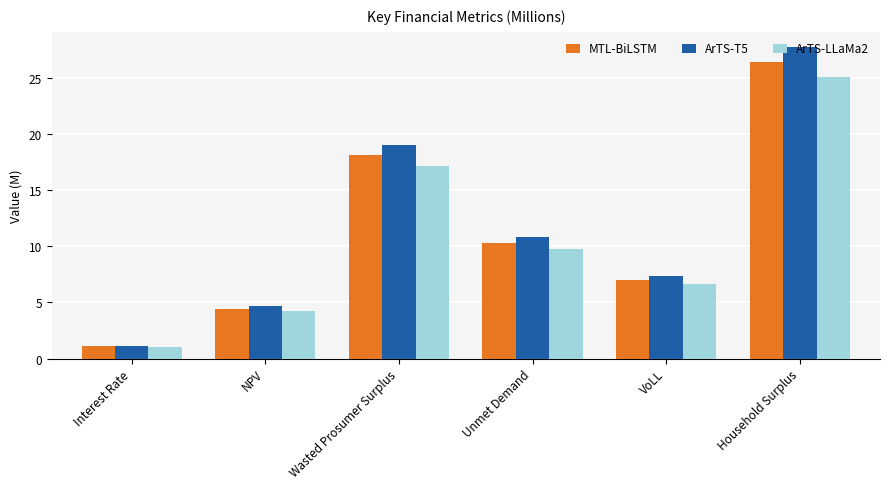

At which label does ArTS-T5 first exceed 10?

Wasted Prosumer Surplus